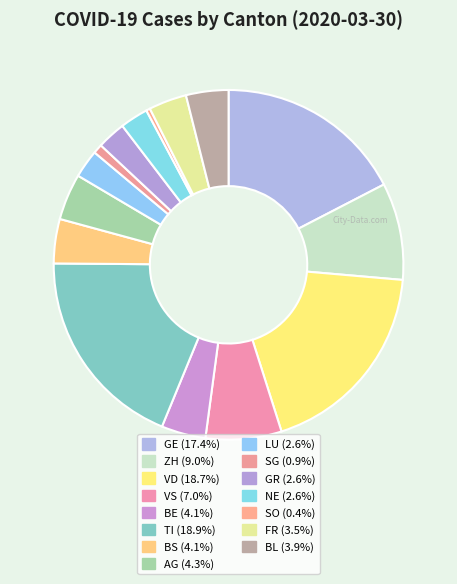

To the nearest percent, what portion does FR represent?

4%